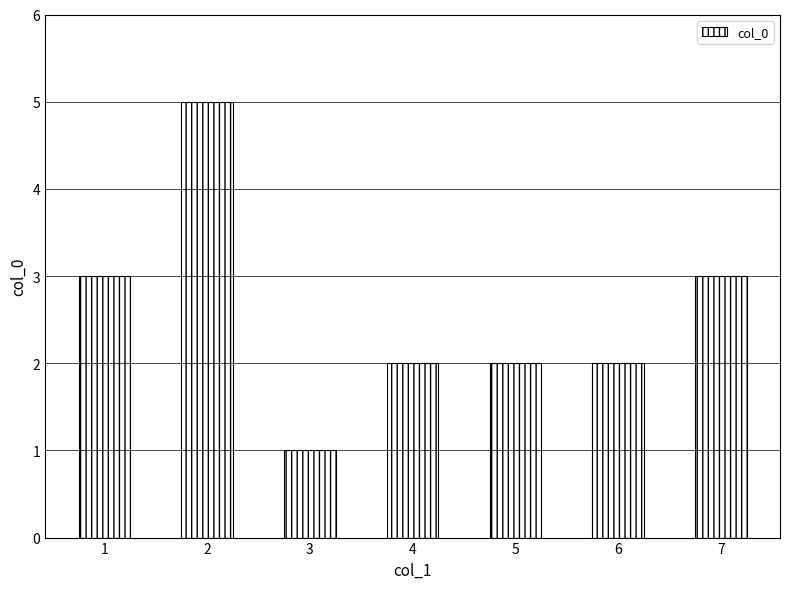

What is the difference between the maximum and minimum values?

4